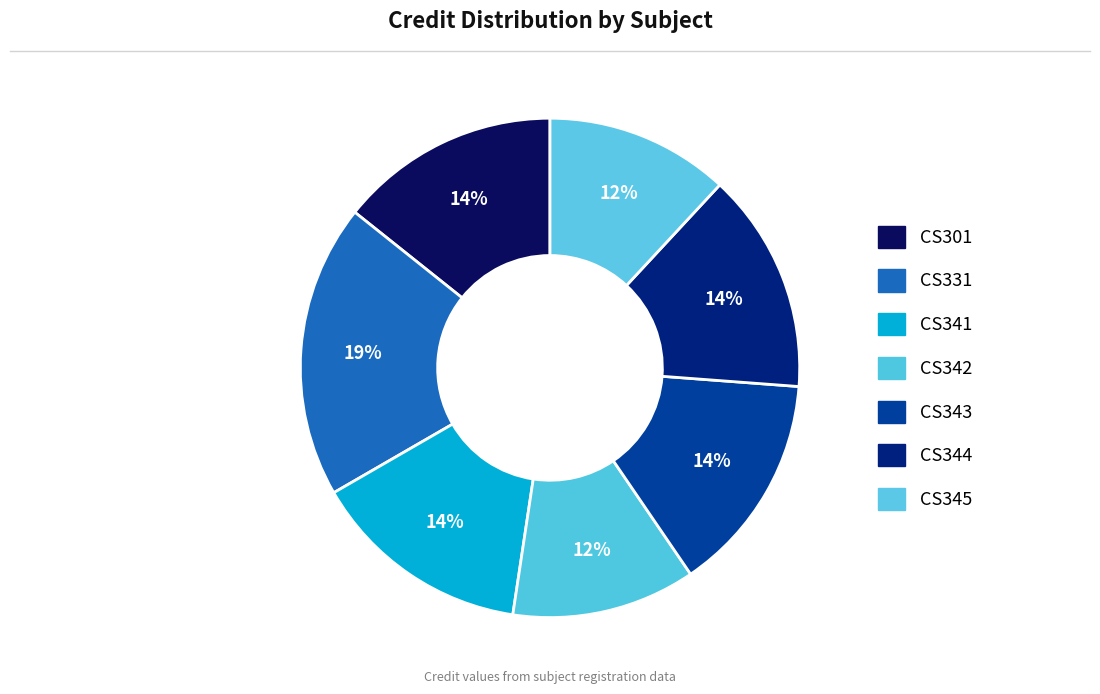

How many segments does this pie chart have?

7